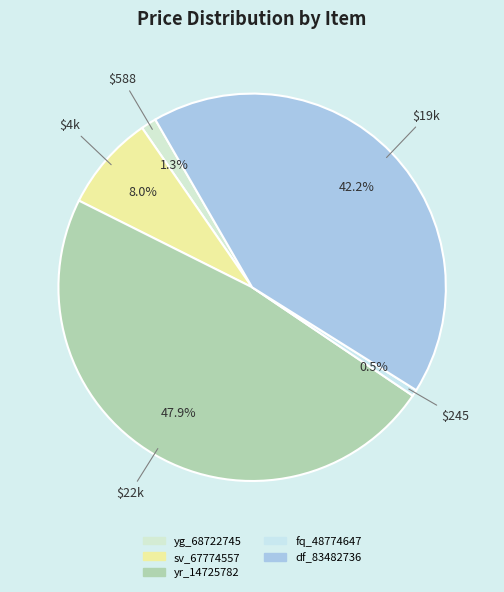

Rank the categories by value from highest to lowest.

yr_14725782, df_83482736, sv_67774557, yg_68722745, fq_48774647